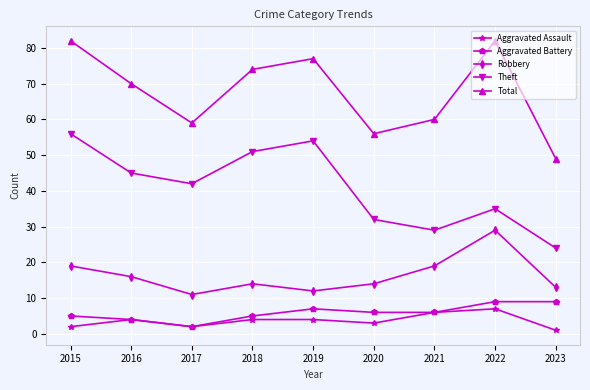

At which label does Aggravated Battery first exceed 6?

2019